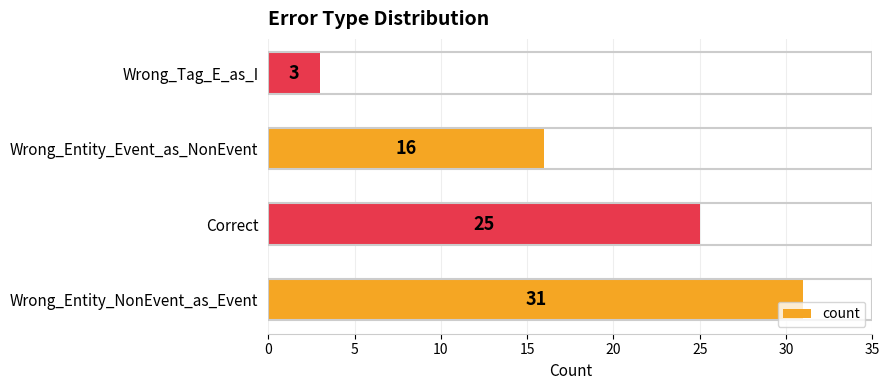

Are the bars grouped side by side (vs. stacked)?

No